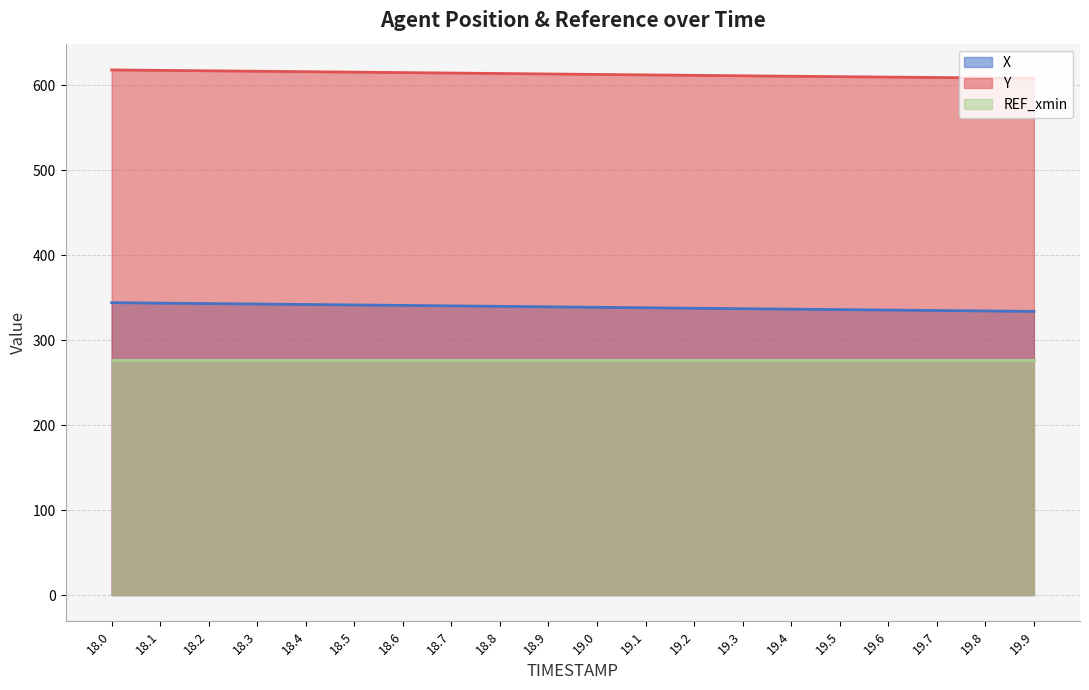

Is the value of Y at 19.1 greater than the value of X at 18.1?

Yes